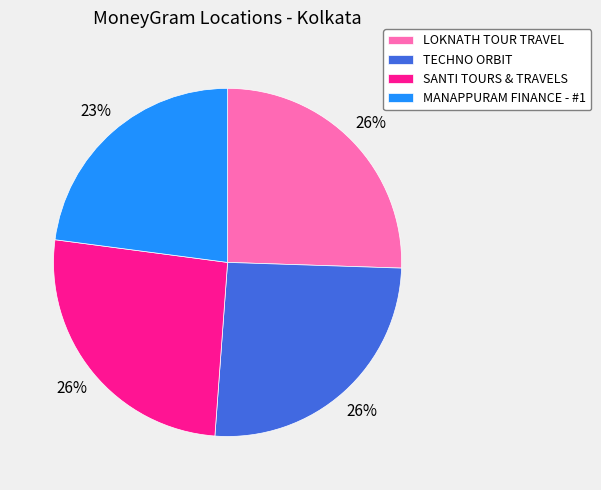

Combined, do LOKNATH TOUR TRAVEL and TECHNO ORBIT account for over 50%?

Yes